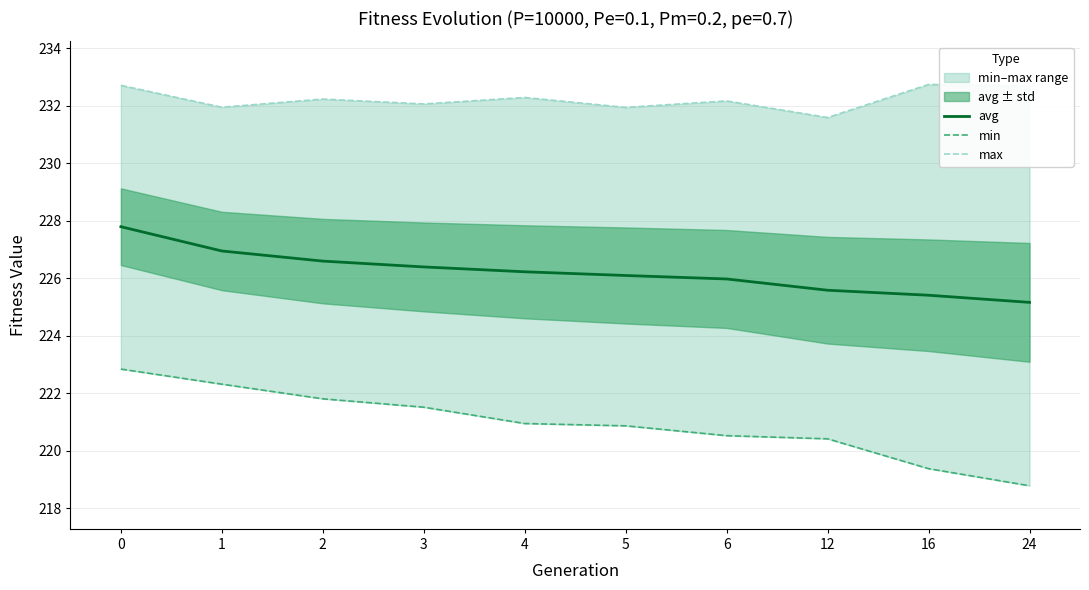

What is the spread (max minus min) of values at 3?

10.6